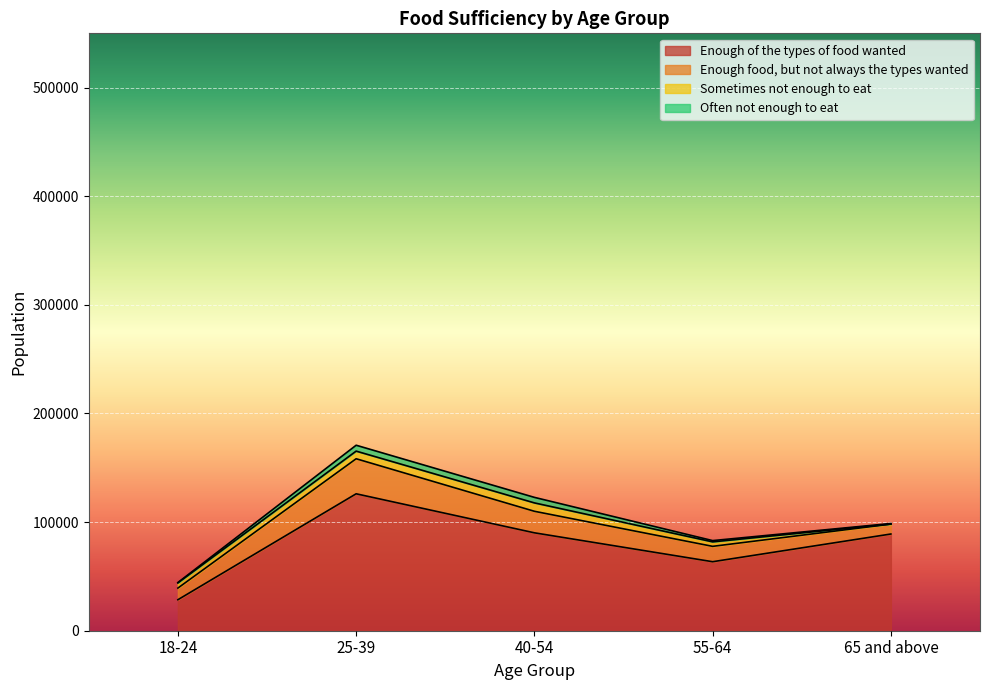

How many times do Often not enough to eat and Sometimes not enough to eat cross each other?

1